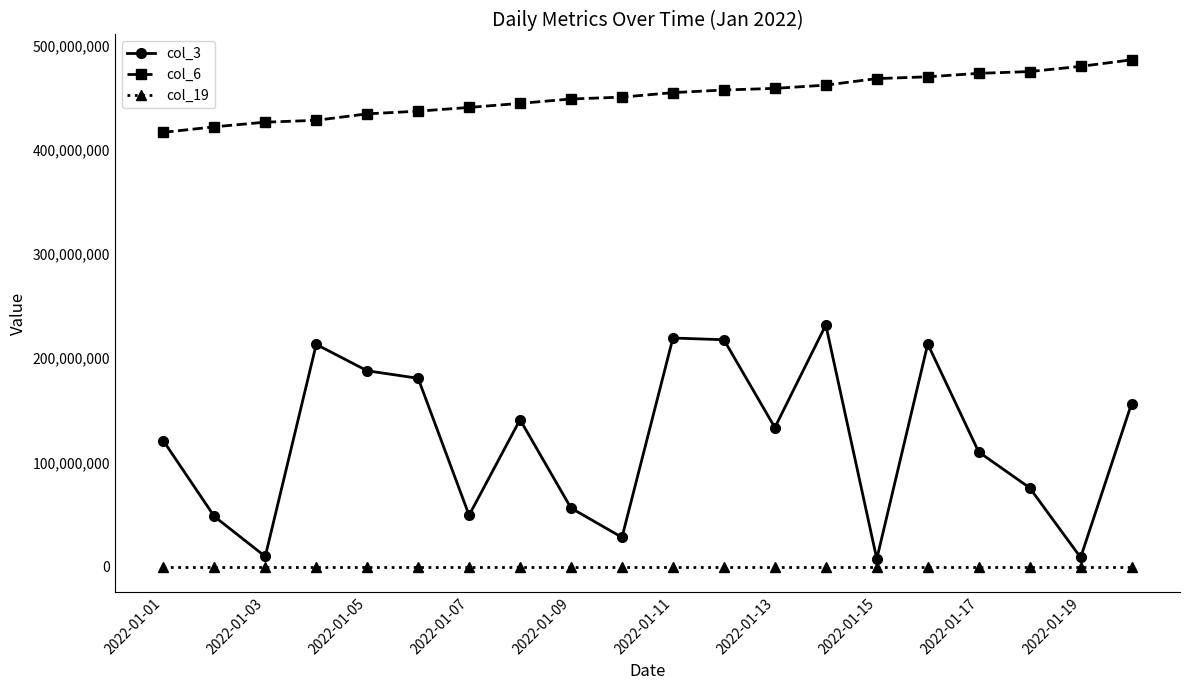

Which series has the largest range (max minus min)?

col_3